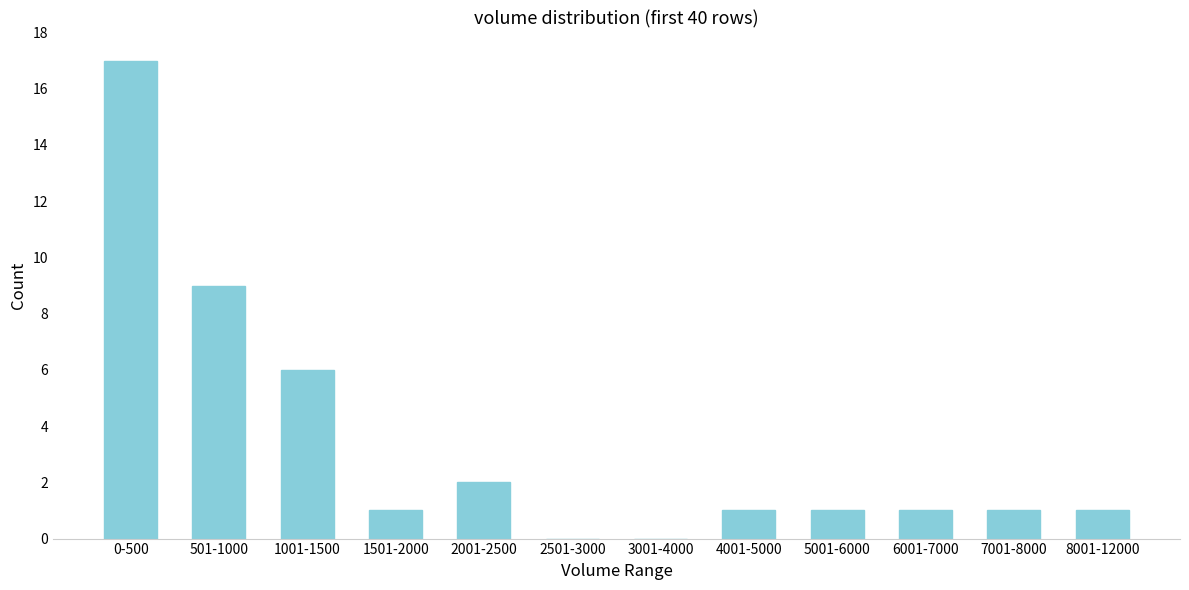

Reading left to right, extract all data points from this chart.

0-500=17	501-1000=9	1001-1500=6	1501-2000=1	2001-2500=2	2501-3000=0	3001-4000=0	4001-5000=1	5001-6000=1	6001-7000=1	7001-8000=1	8001-12000=1